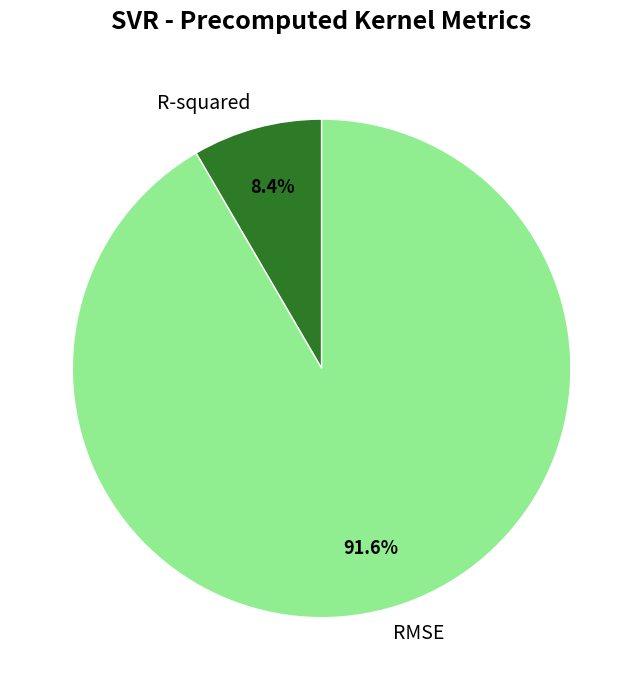

To the nearest percent, what is the difference between the largest and smallest slice percentages?

83%